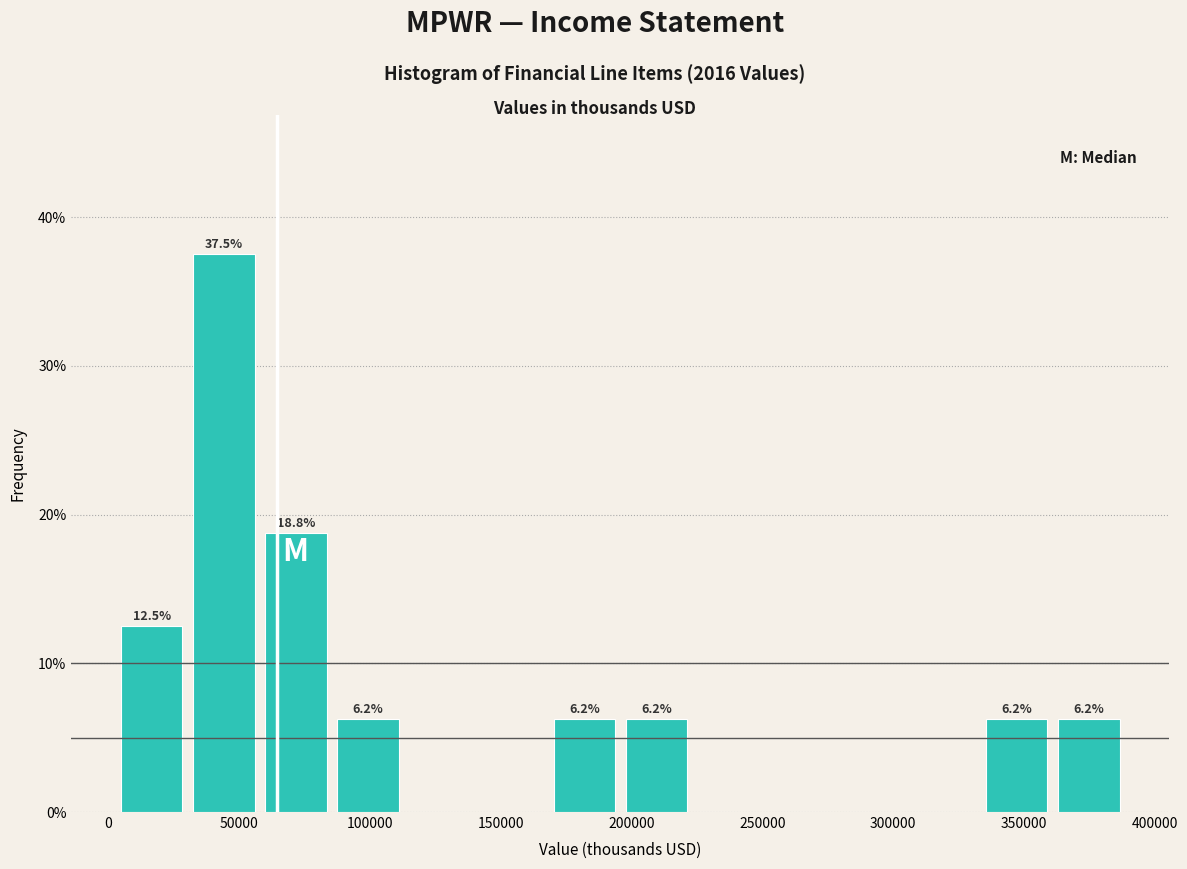

Which range on the x-axis has the tallest bar?

30000 to 60000